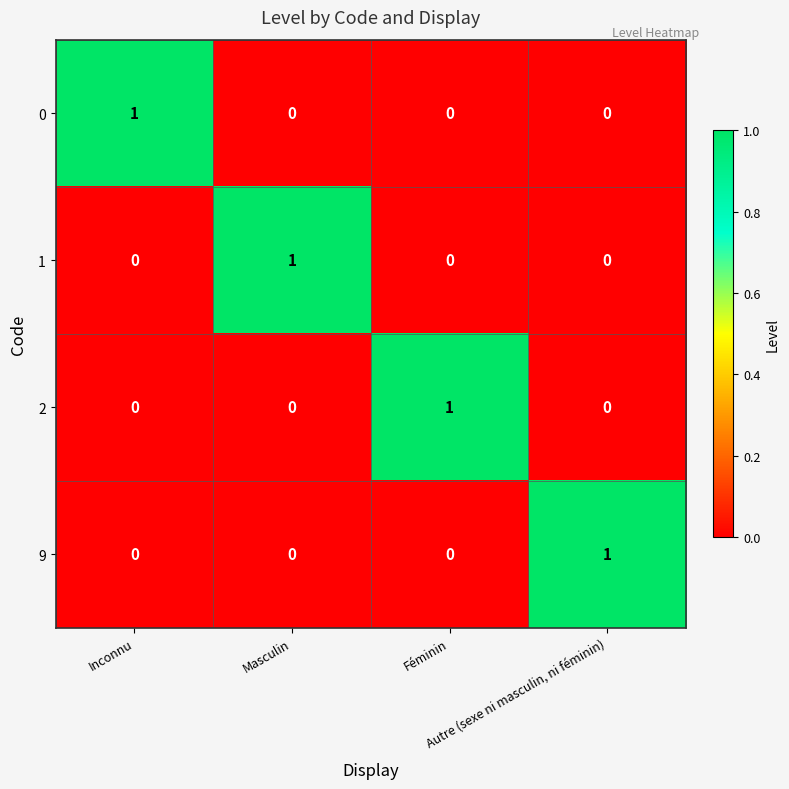

Count the 9 values in the range 0 to 1.

4